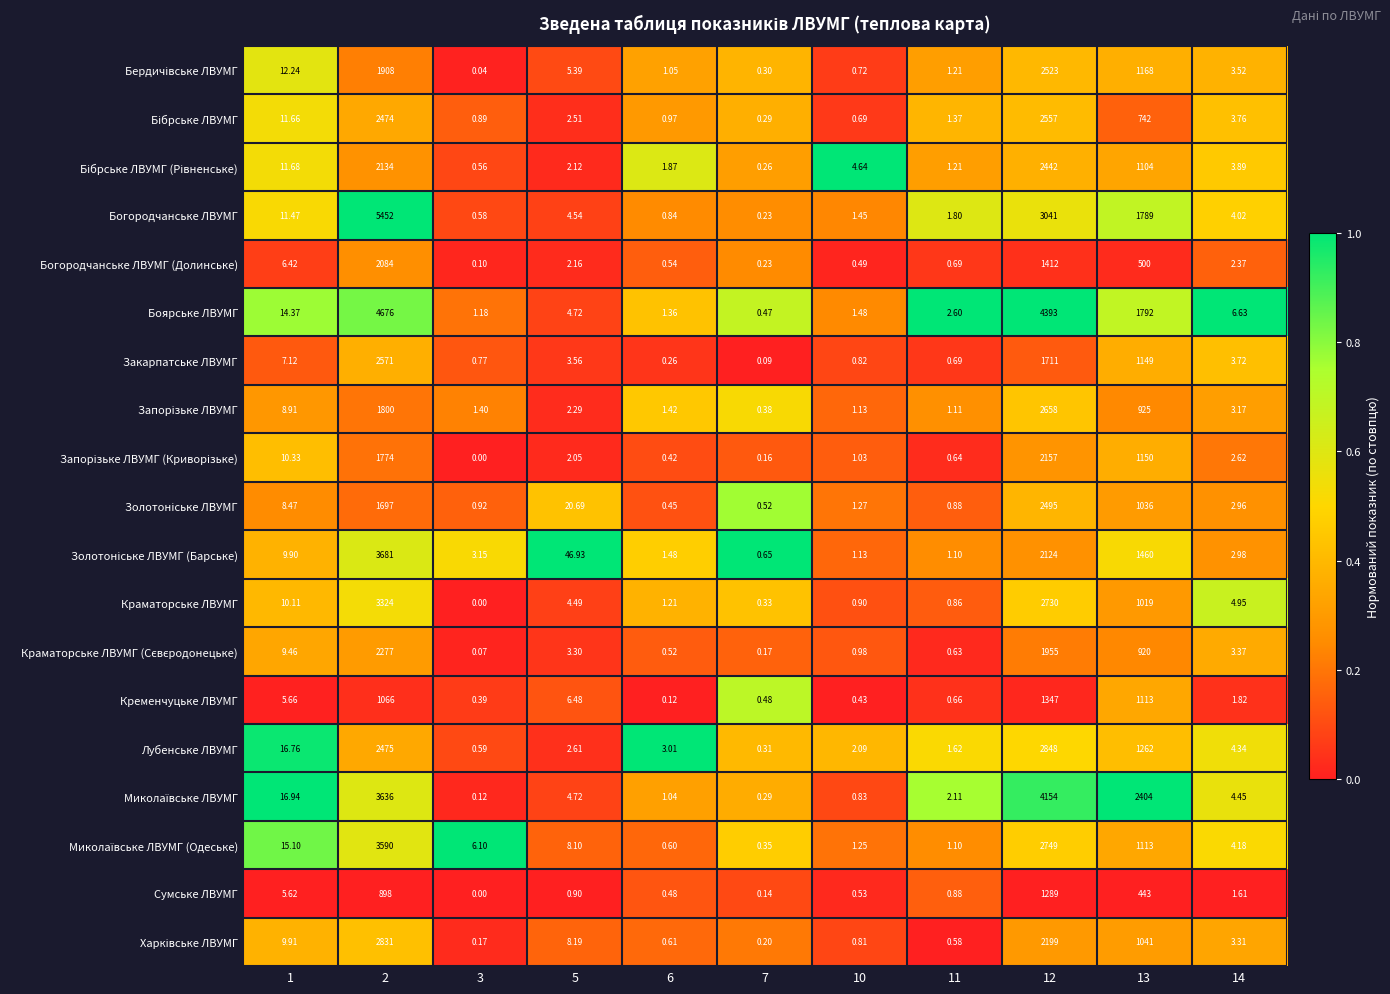

Which series has the largest total across all categories?

Боярське ЛВУМГ